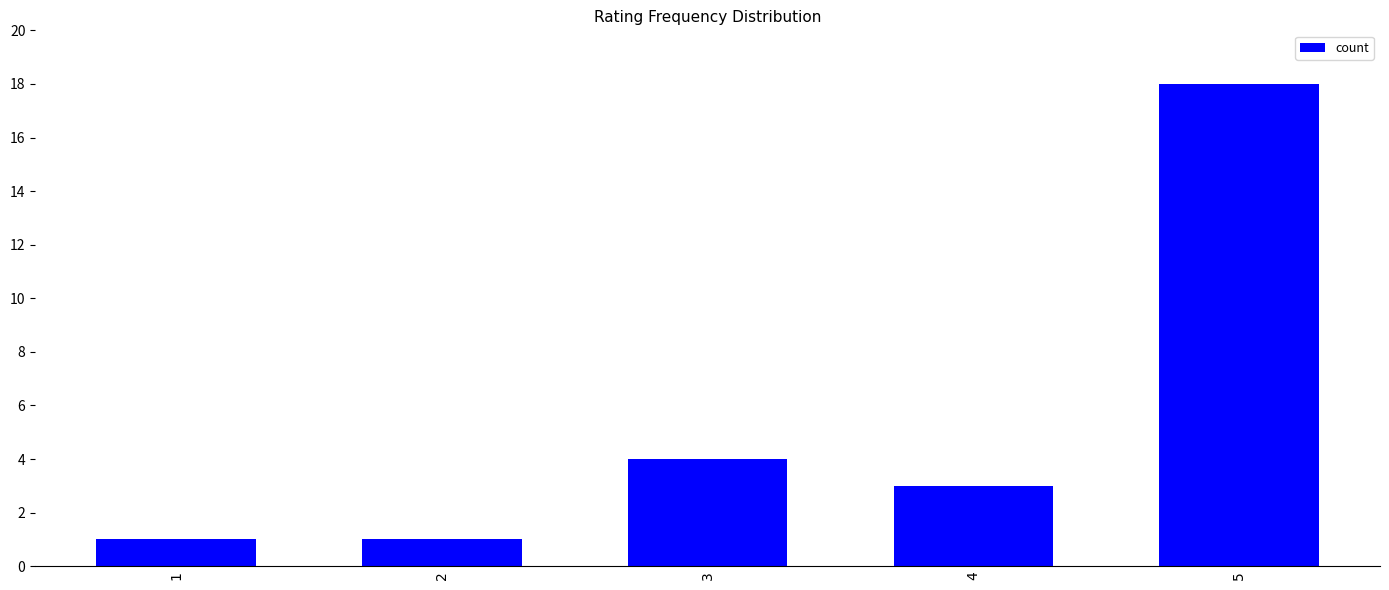

What is the ratio of the value at 4 to the value at 2?

3.0